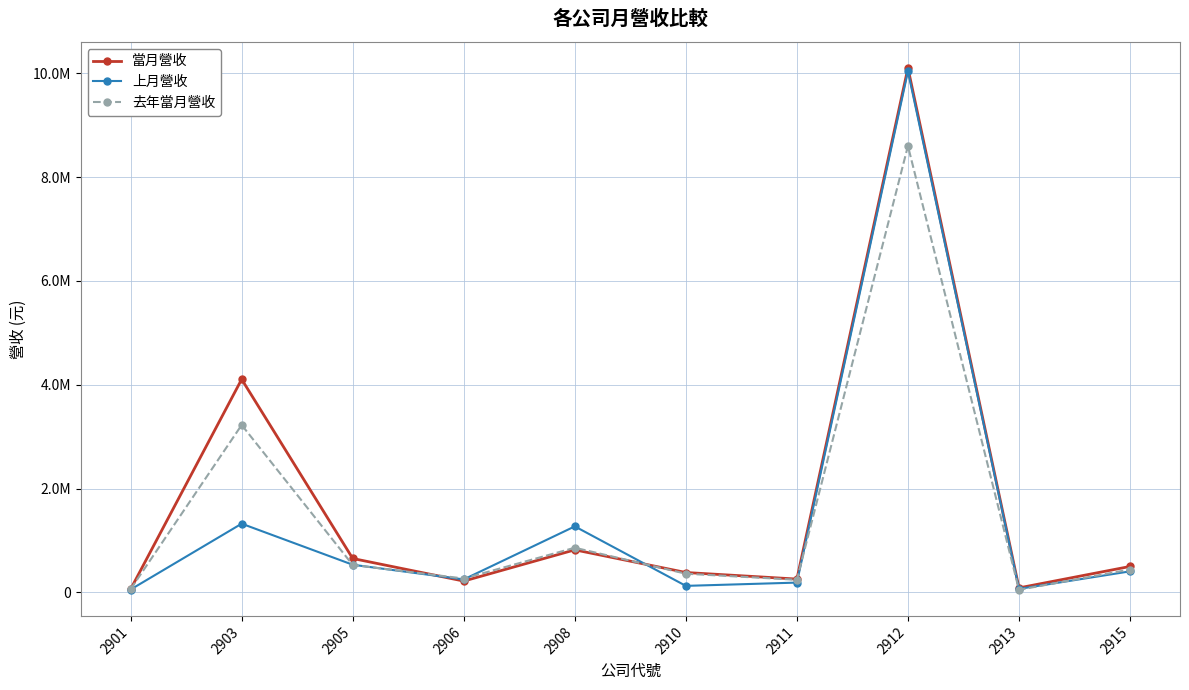

Does the chart have visible grid lines?

Yes